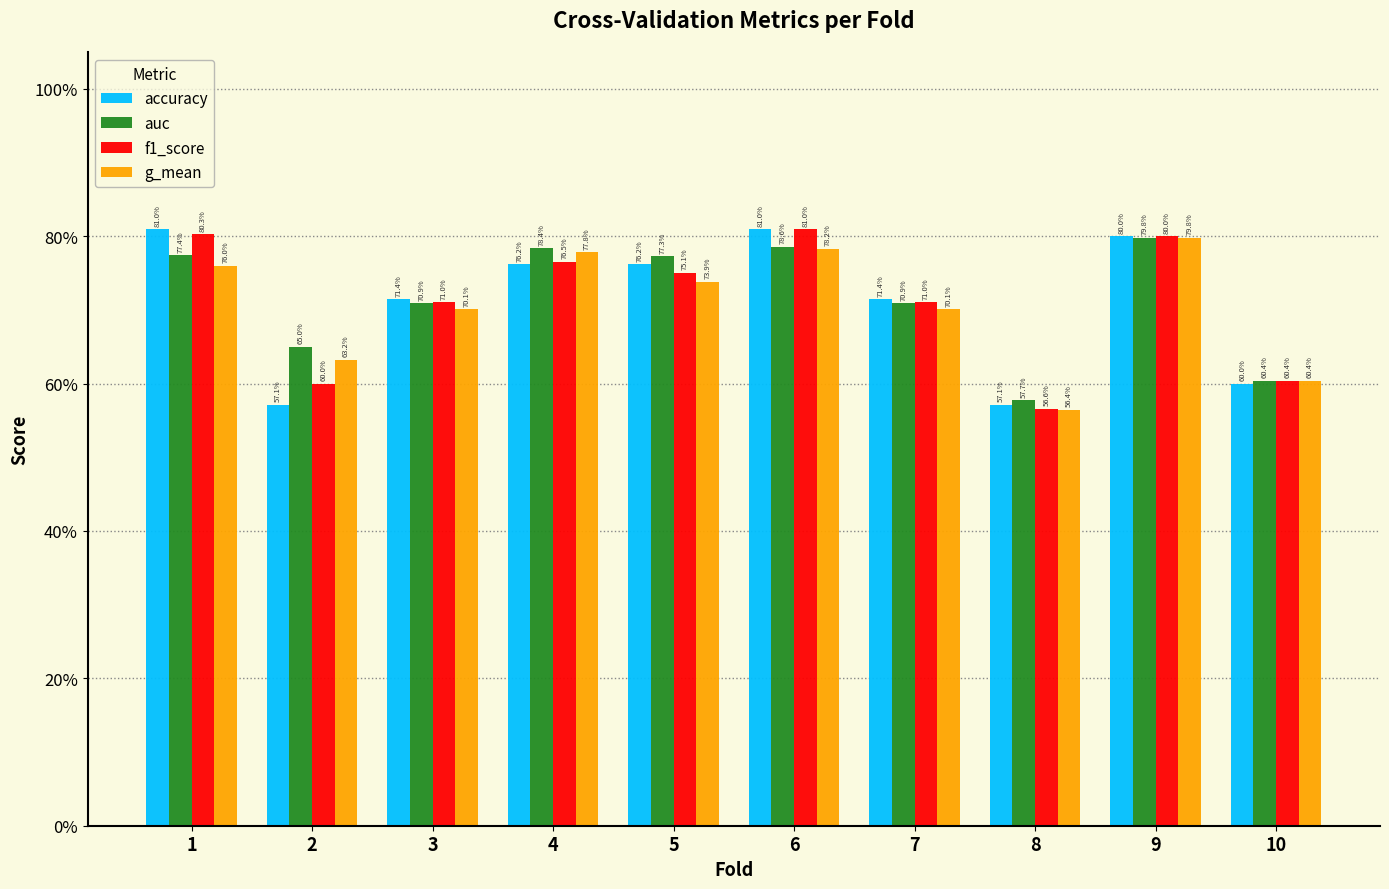

What are all the series names shown in the legend?

accuracy, auc, f1_score, g_mean